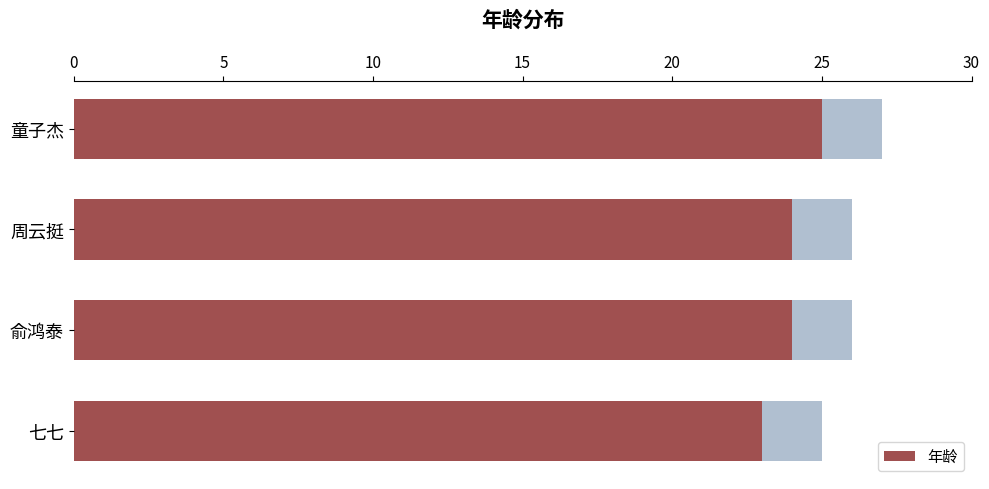

Are the bars grouped side by side (vs. stacked)?

No